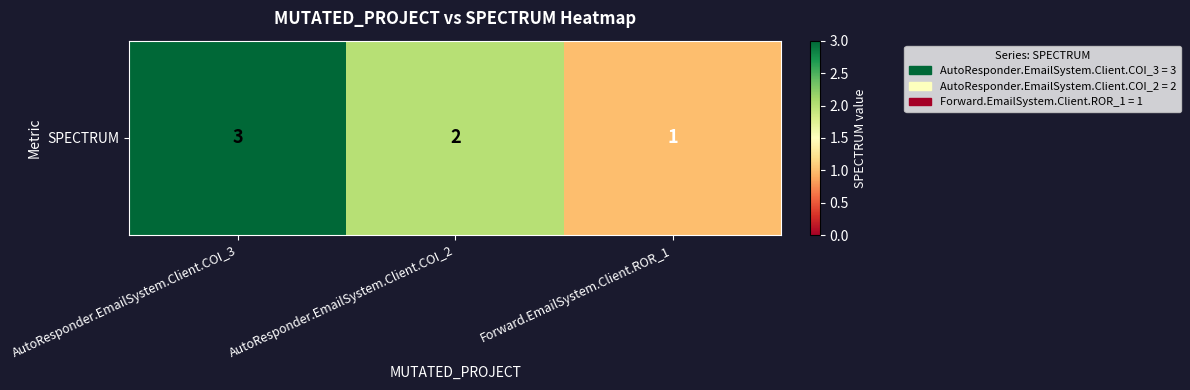

Which has a higher value, Forward.EmailSystem.Client.ROR_1 or AutoResponder.EmailSystem.Client.COI_2?

AutoResponder.EmailSystem.Client.COI_2